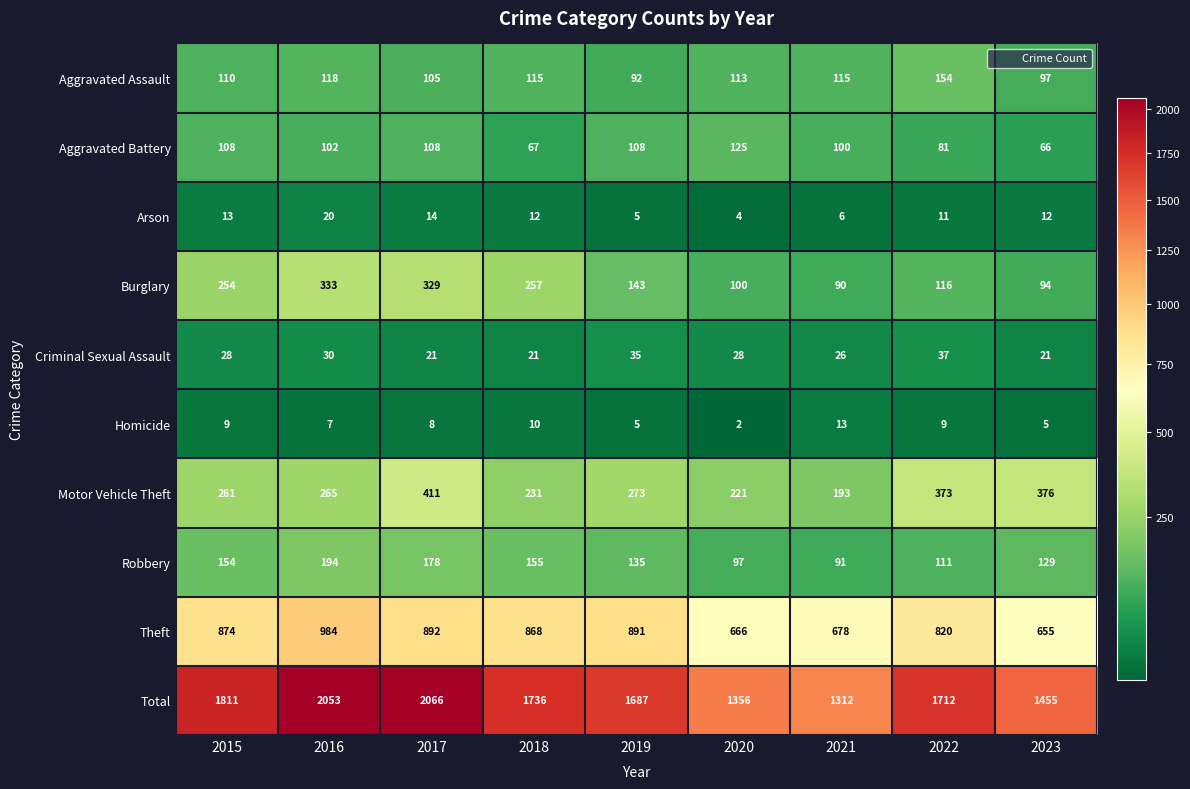

How many data points in Theft are less than 868?

4